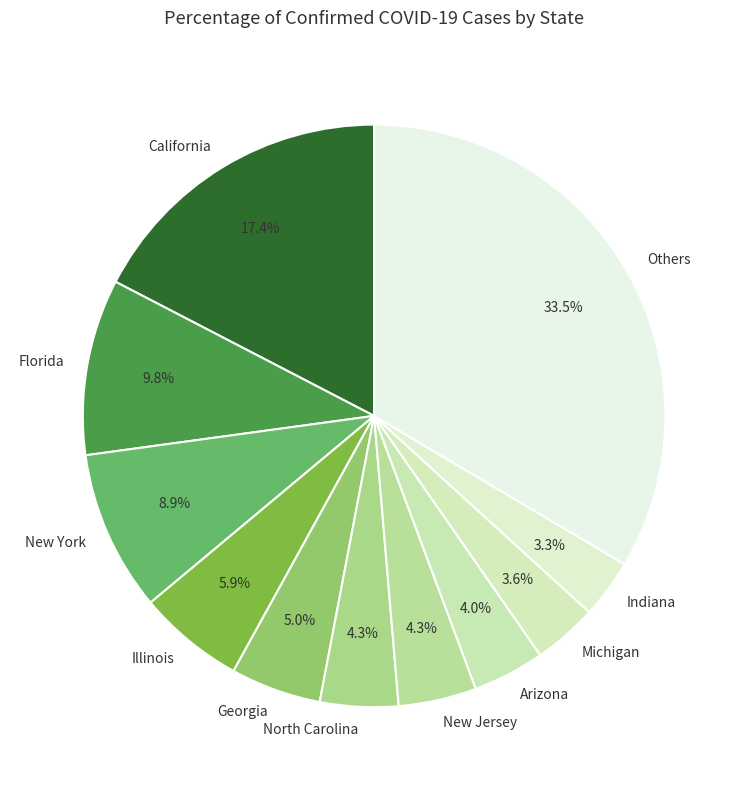

To the nearest percent, what percentage of the pie is New Jersey?

4%